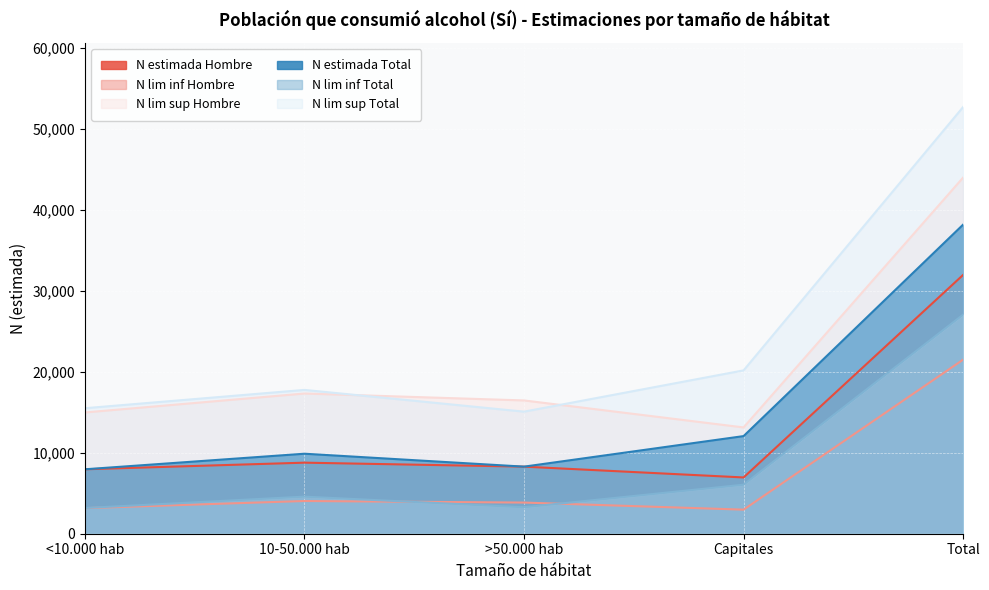

Which category has the lowest value in the N lim inf Hombre series?

Capitales